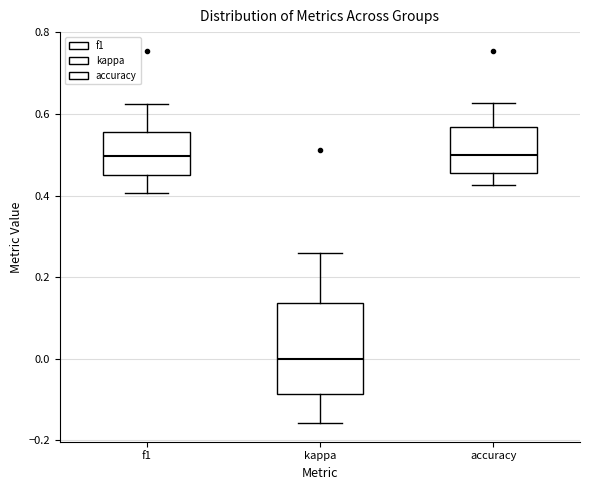

Reading left to right, transcribe this box plot: for each box, give where its median line is, the range the box spans, and where its two whiskers end, as read against the y-axis. The values are not printed on the chart, so give them approximately, as read against the axis.

f1: median 0.50, box 0.44 to 0.56, whiskers 0.40 to 0.62
kappa: median 0.00, box -0.08 to 0.14, whiskers -0.16 to 0.26
accuracy: median 0.50, box 0.46 to 0.56, whiskers 0.42 to 0.62